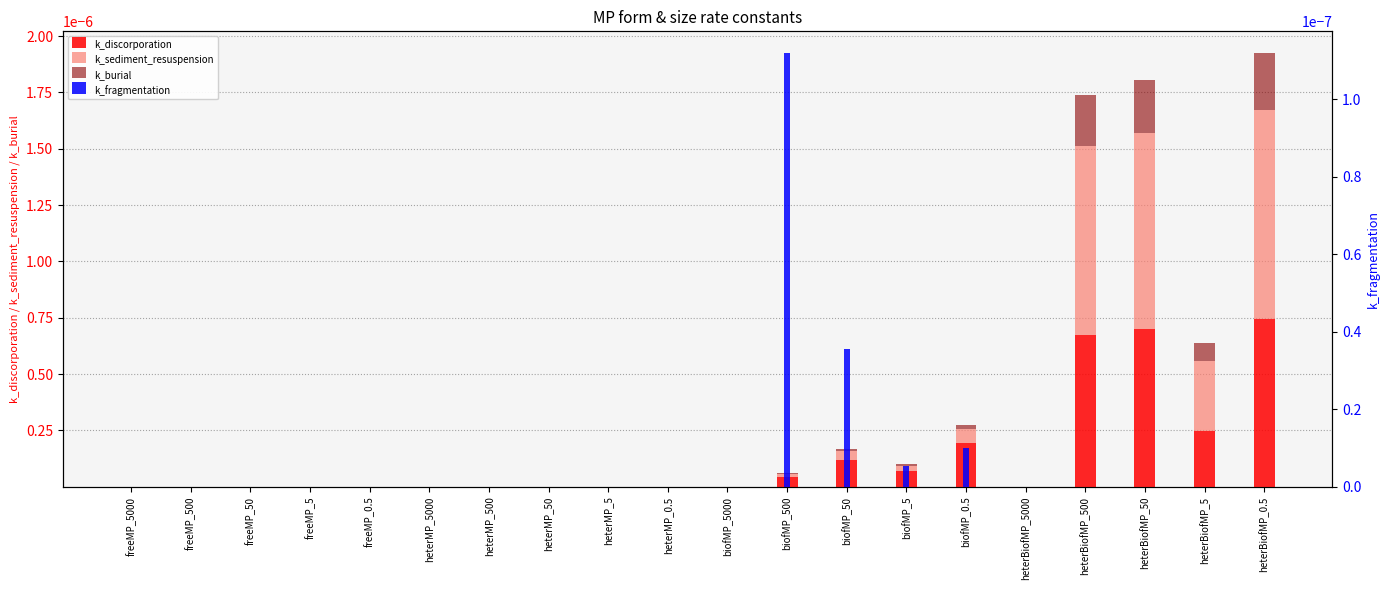

What is the label of the 3rd bar from the left?

freeMP_50